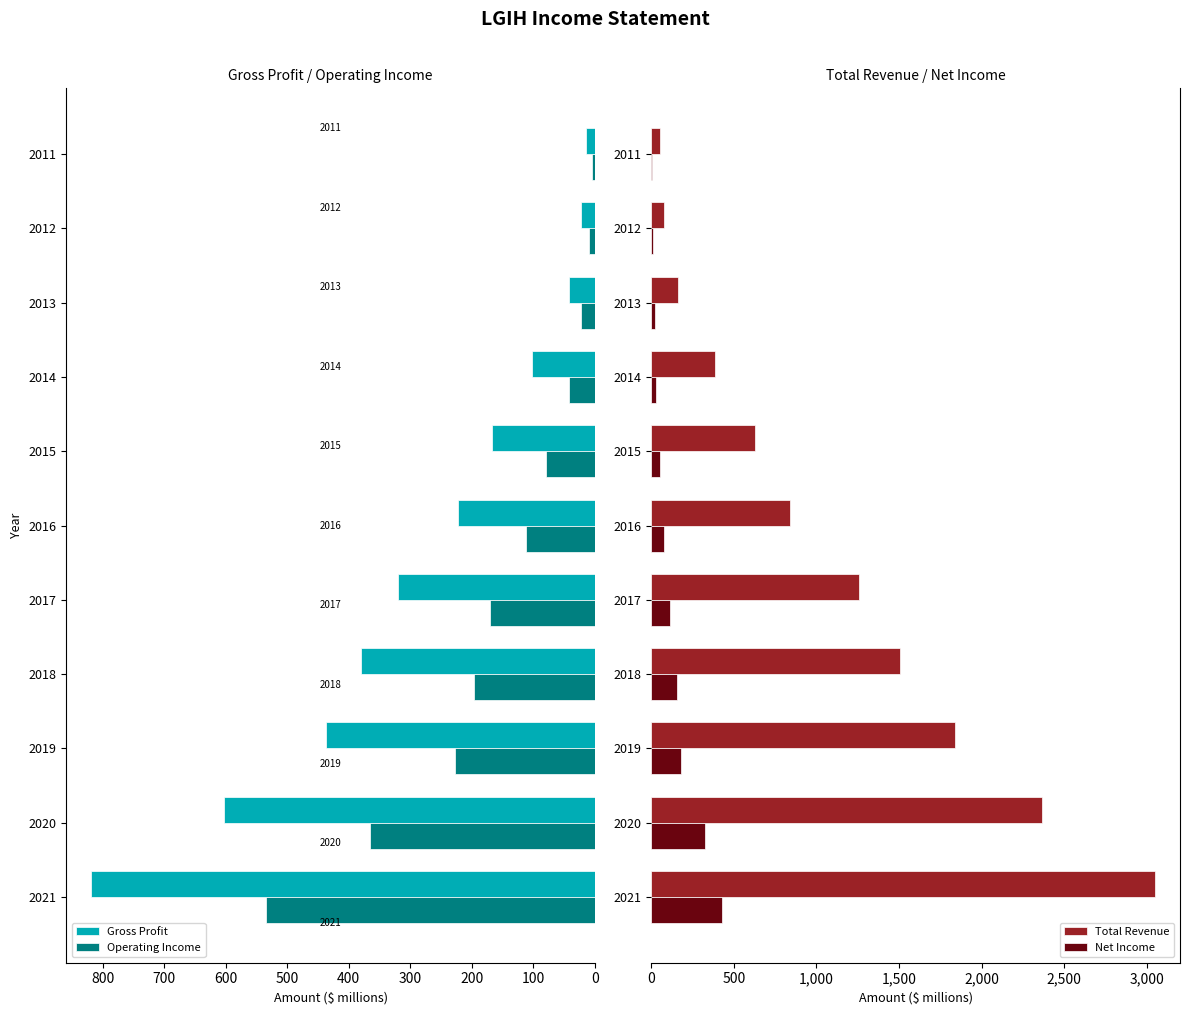

How many distinct data groups are displayed?

4